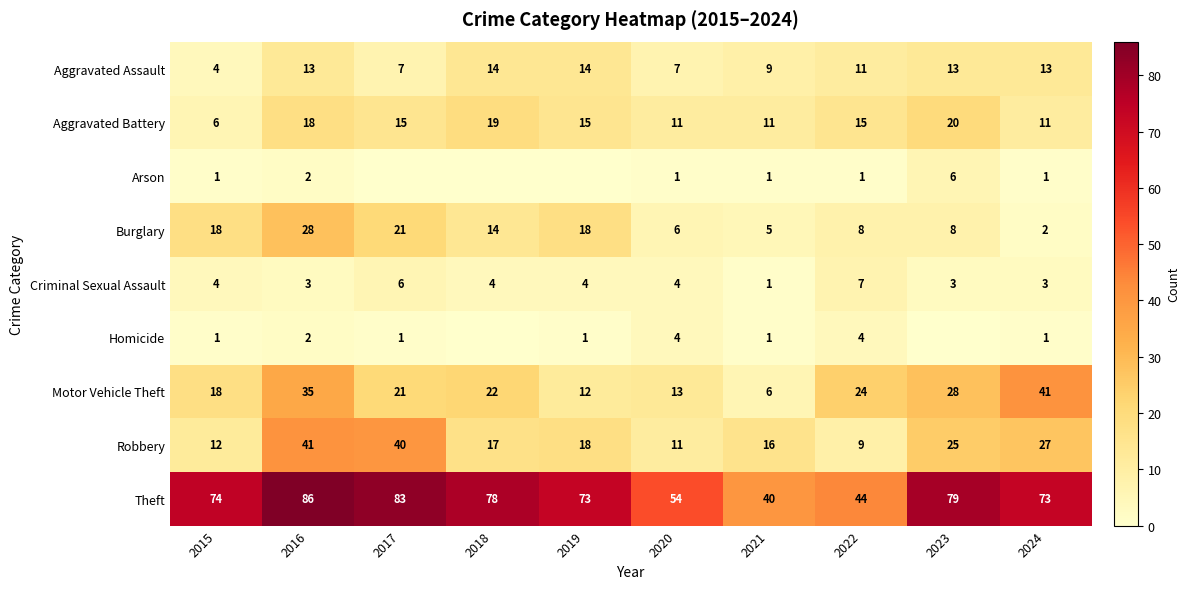

How many data points in Robbery are less than 18?

5